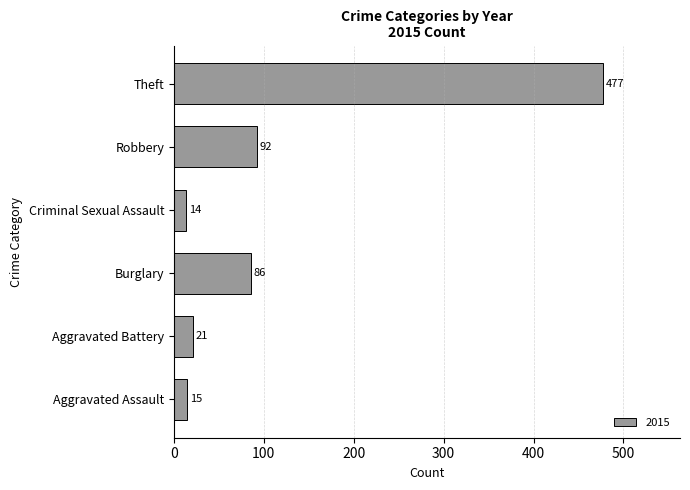

How many bars are there in total?

6